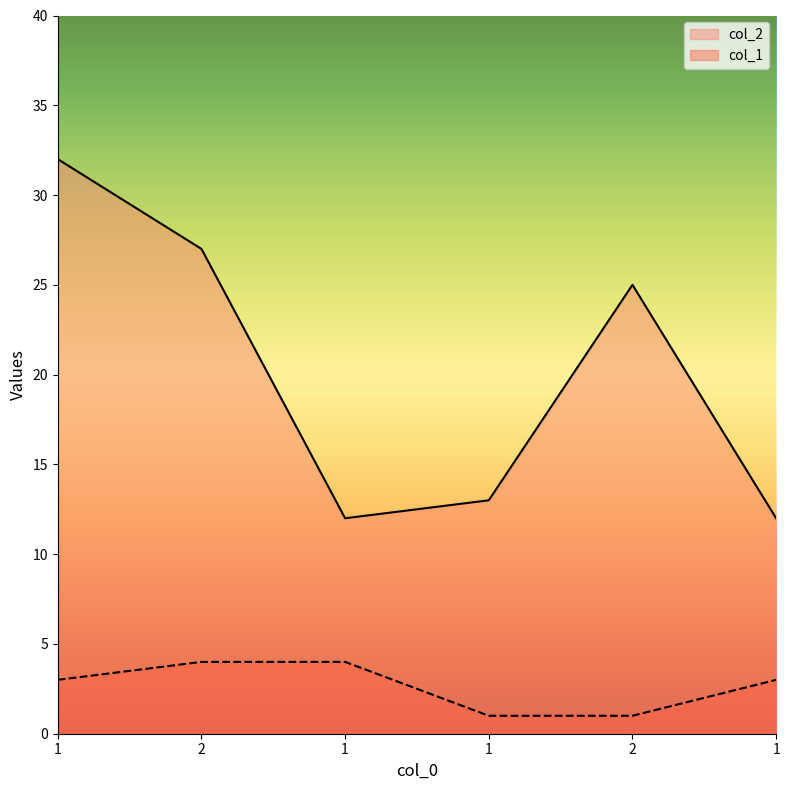

True or false: col_1 and col_2 cross at least once.

False